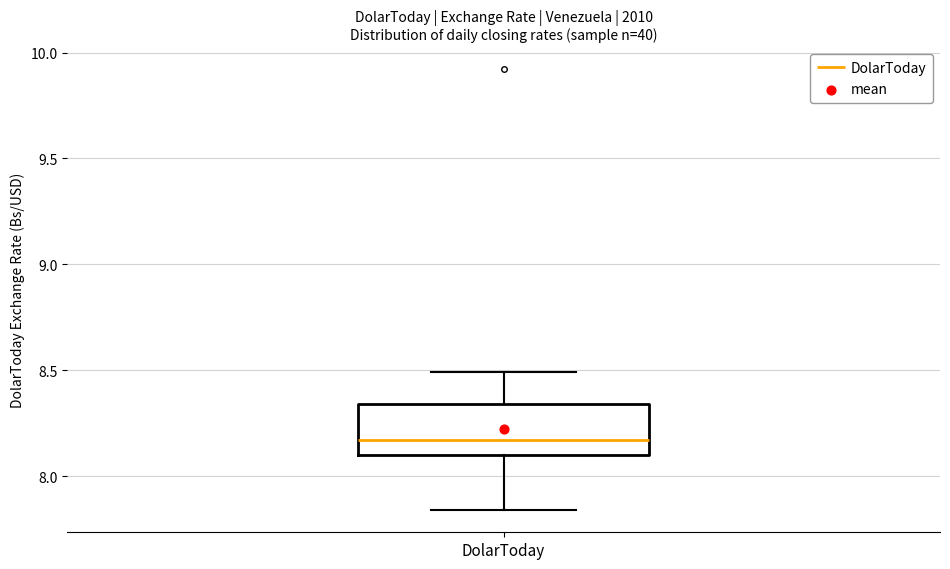

Where does the median line of the box for DolarToday sit on the y-axis? The values are not printed on the chart, so give them approximately, as read against the axis.

8.15